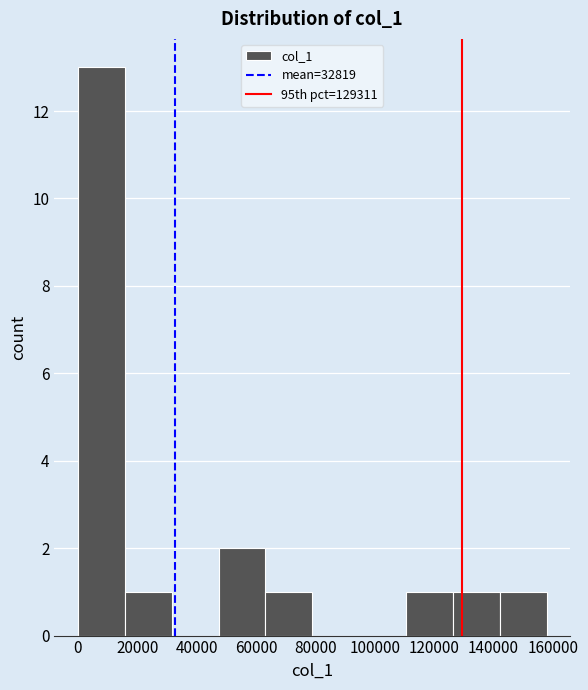

Reading left to right, transcribe this chart: for each bar, give the range it covers on the x-axis and its height. Neither the bar edges nor the heights are printed on the chart, so give them approximately, as read against the axes.

0 to 16000: 13
16000 to 32000: 1
32000 to 48000: 0
48000 to 64000: 2
64000 to 78000: 1
78000 to 94000: 0
94000 to 110000: 0
110000 to 126000: 1
126000 to 142000: 1
142000 to 158000: 1